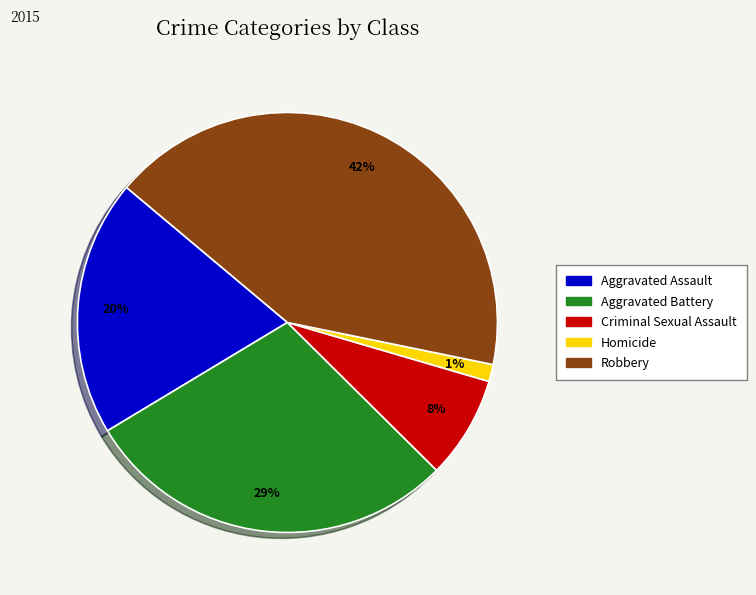

To the nearest percent, what is the difference between the Robbery and Aggravated Assault slice percentages?

22%